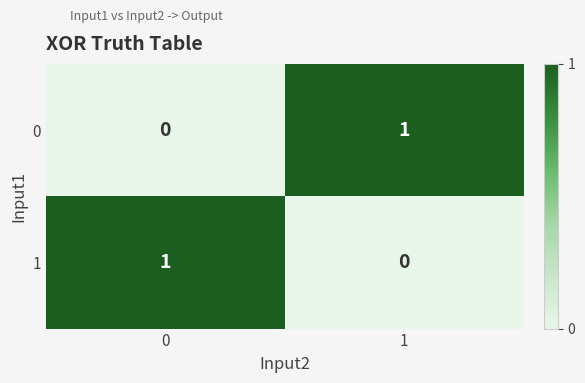

Reading left to right, list all the values displayed in this chart.

0: 0	1
1: 1	0